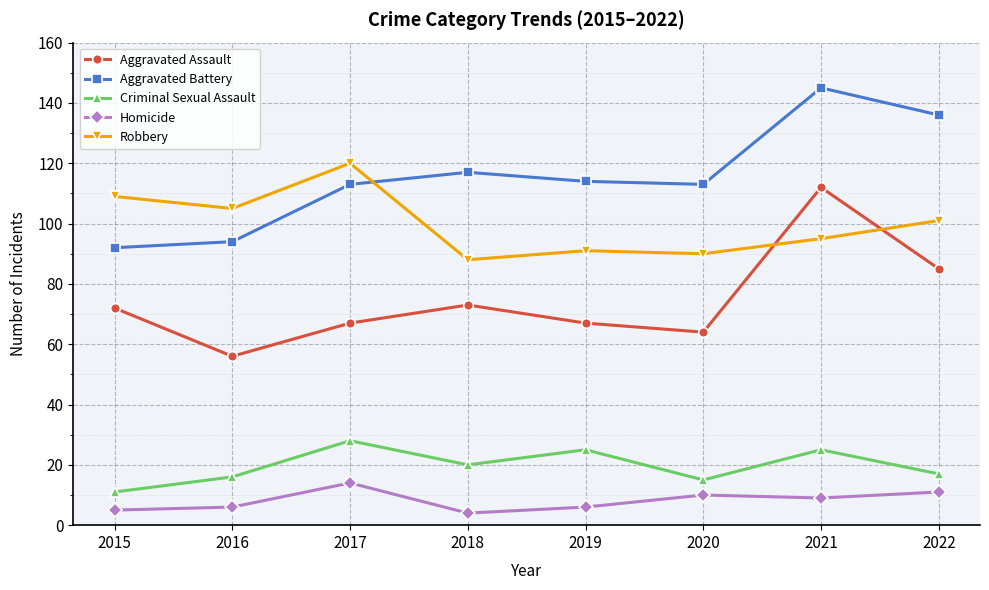

What is the greatest value displayed?

145